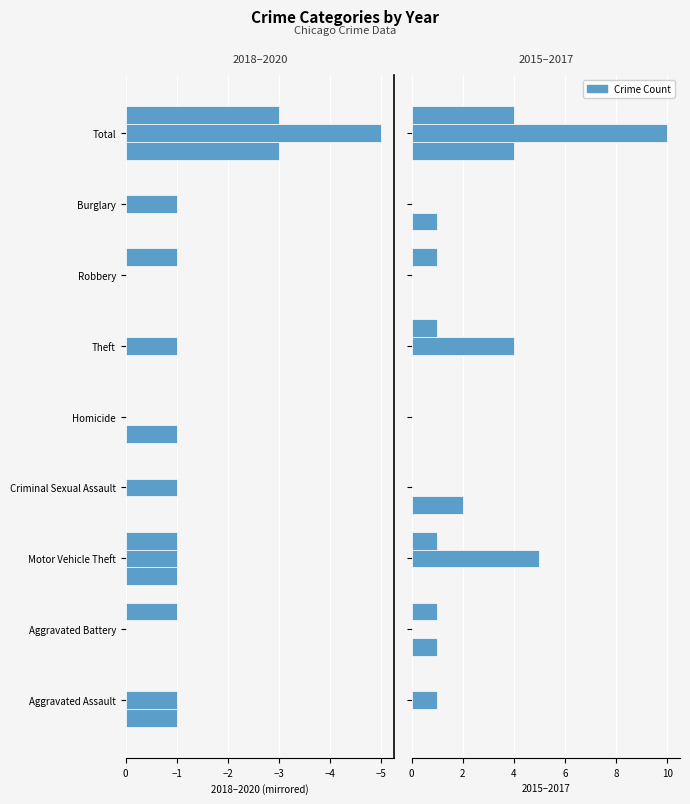

What is the label of the 8th bar from the right?

Aggravated Battery